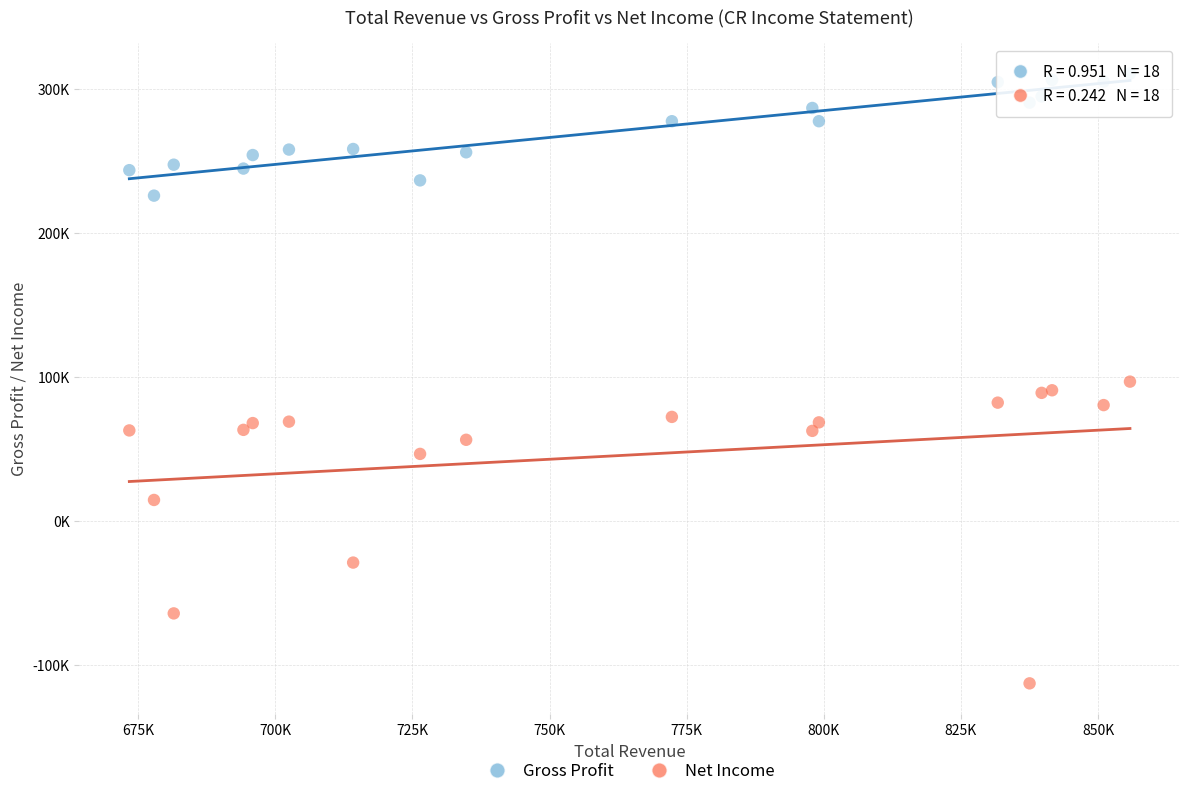

What are all the series names shown in the legend?

Gross Profit, Net Income